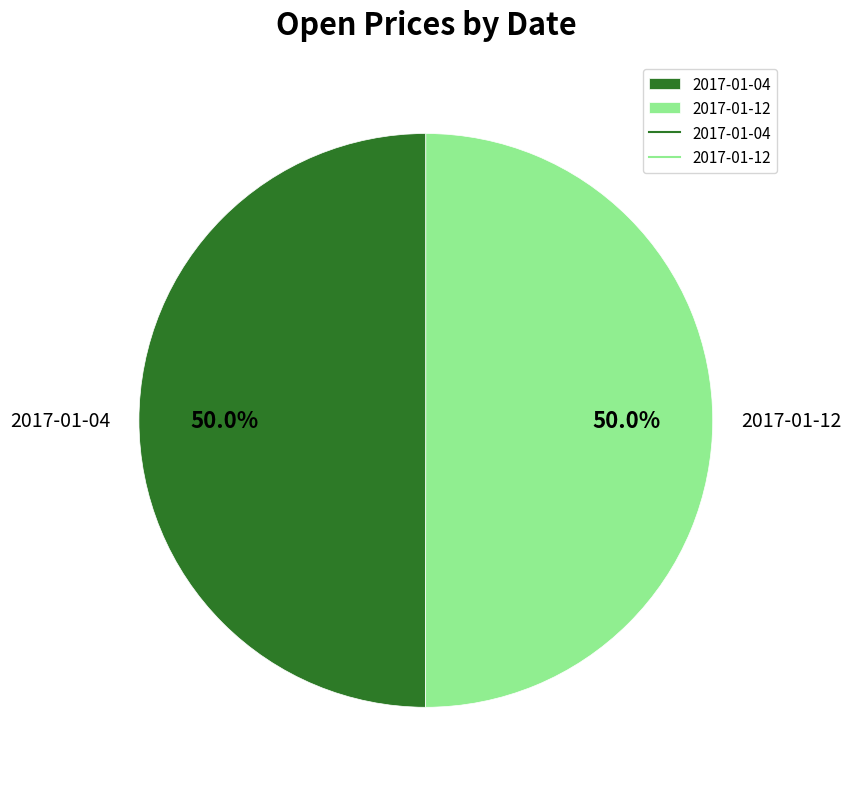

How many slices are in this pie chart?

2